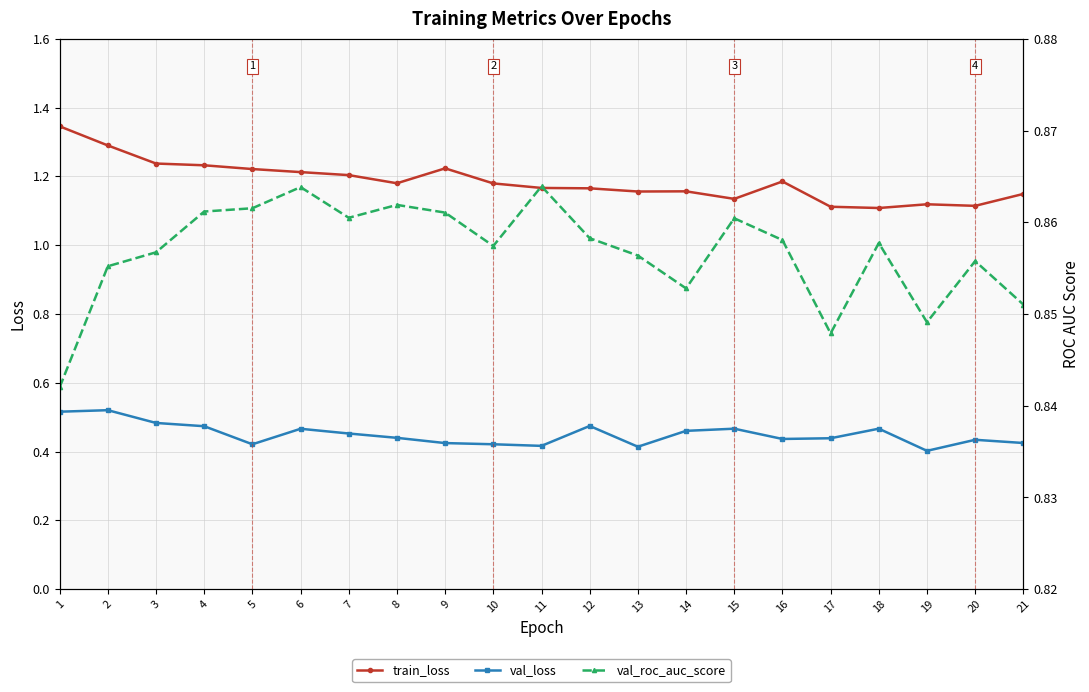

Is the value of val_loss at 17 greater than the value of val_roc_auc_score at 5?

No